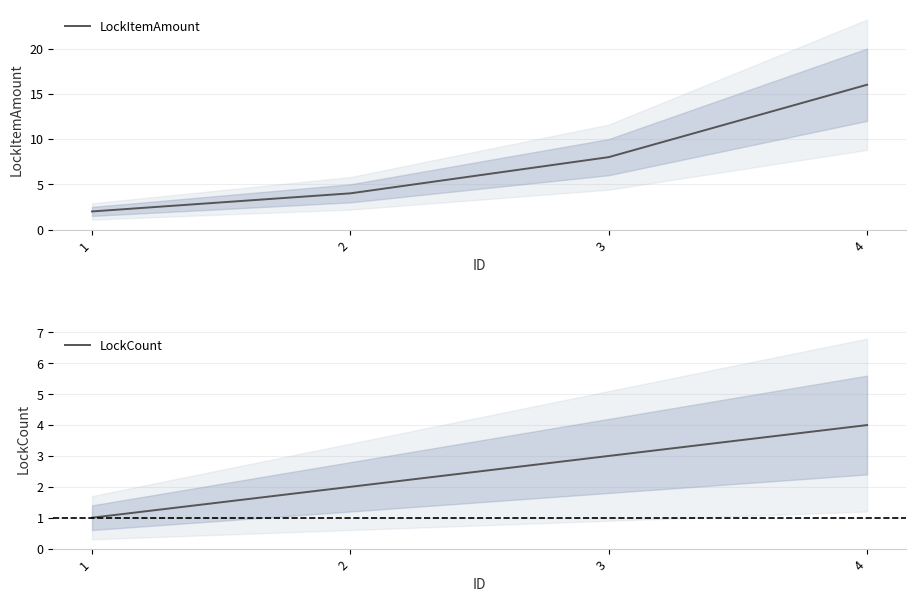

Count the number of categories in the chart.

4